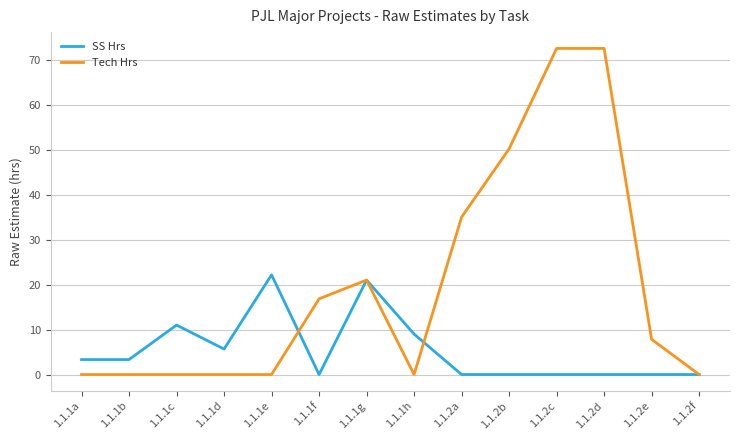

Reading left to right, extract all data points from this chart.

SS Hrs: 1.1.1a=3.3	1.1.1b=3.3	1.1.1c=11.0	1.1.1d=5.7	1.1.1e=22.2	1.1.1f=0.0	1.1.1g=21.0	1.1.1h=9.0	1.1.2a=0.0	1.1.2b=0.0	1.1.2c=0.0	1.1.2d=0.0	1.1.2e=0.0	1.1.2f=0.0
Tech Hrs: 1.1.1a=0.0	1.1.1b=0.0	1.1.1c=0.0	1.1.1d=0.0	1.1.1e=0.0	1.1.1f=16.8	1.1.1g=21.0	1.1.1h=0.0	1.1.2a=35.0	1.1.2b=50.2	1.1.2c=72.5	1.1.2d=72.5	1.1.2e=7.8	1.1.2f=0.0